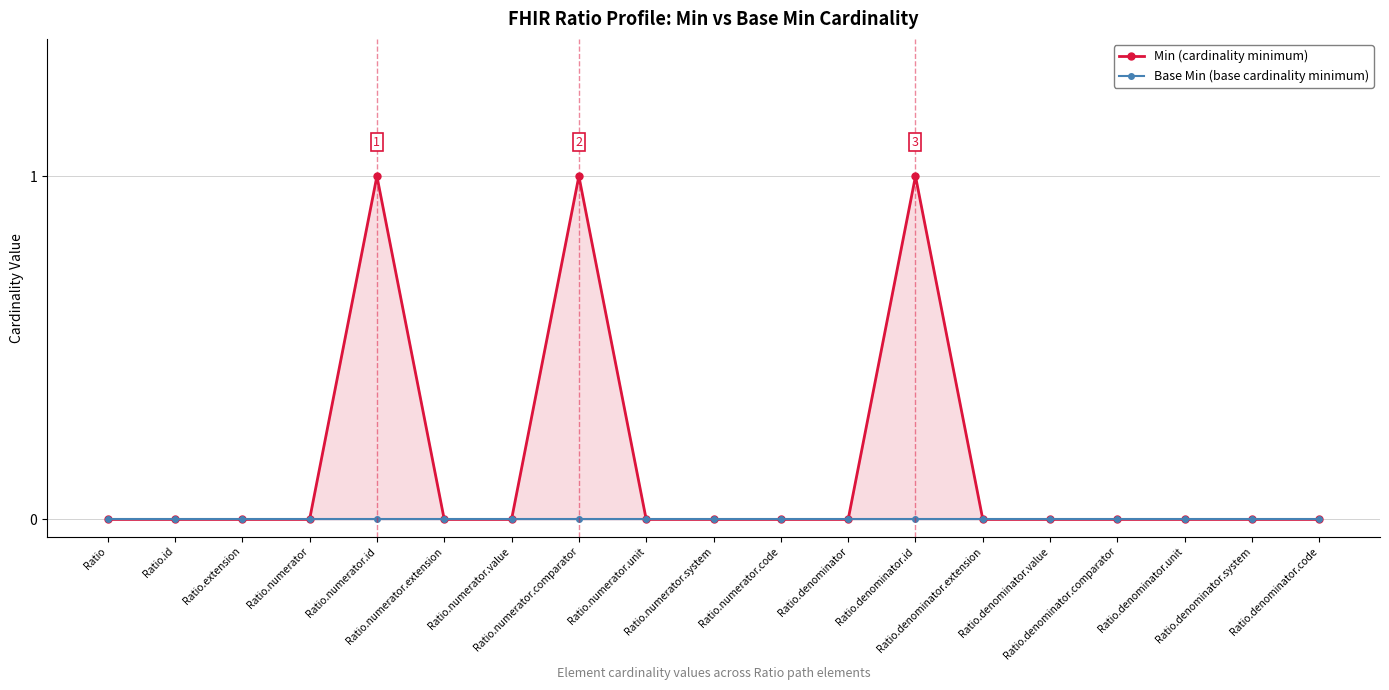

Which series has the largest total across all categories?

Min